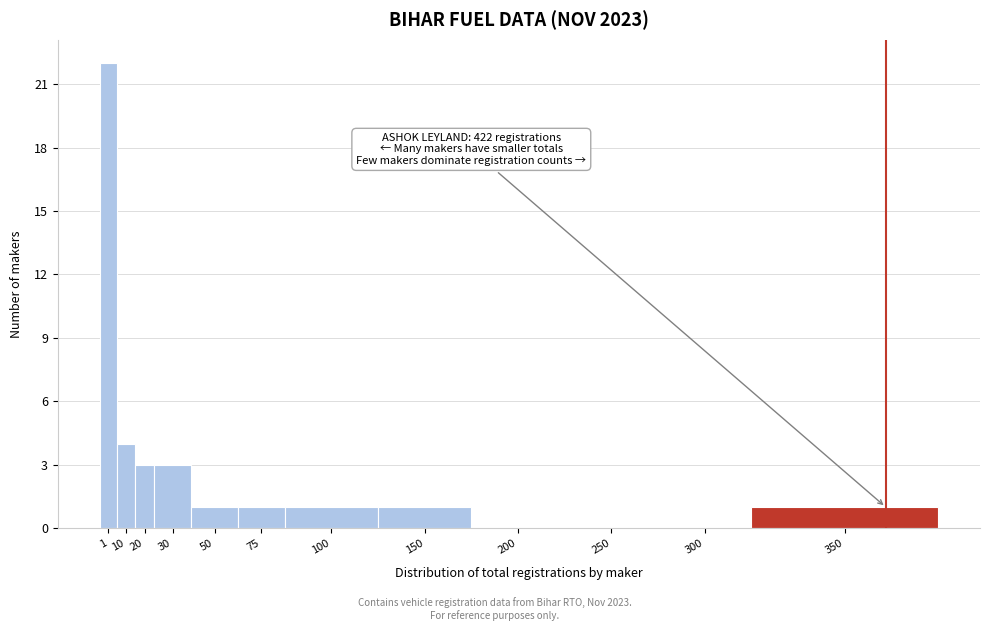

Reading left to right, list all the values displayed in this chart.

1=22	10=4	20=3	30=3	50=1	75=1	100=1	150=1	200=0	250=0	300=0	350=1